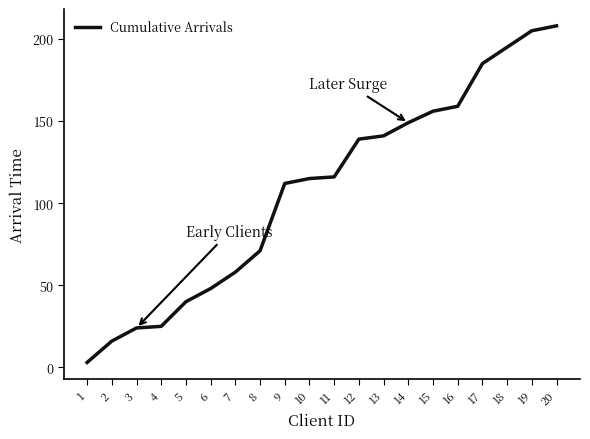

Which label corresponds to the smallest value in the chart?

1